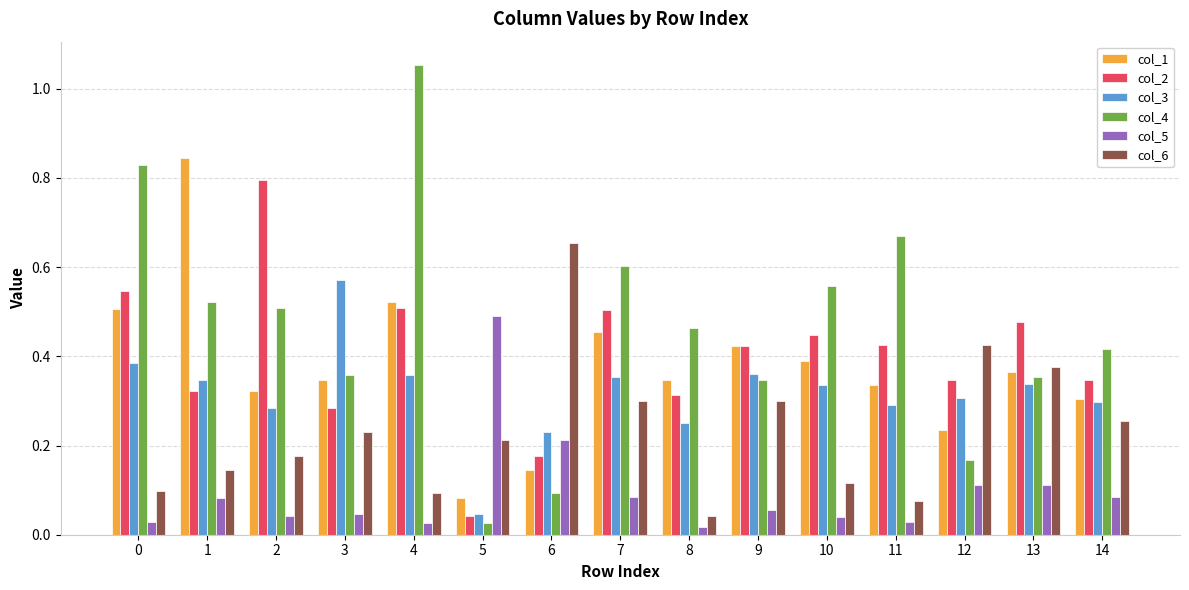

What is the sum of the col_2 values at 11 and 10?

0.9